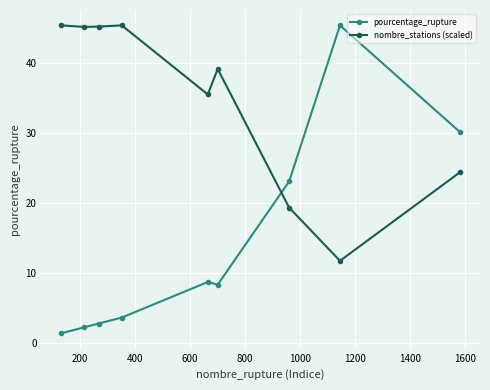

Which series has the largest range (max minus min)?

pourcentage_rupture